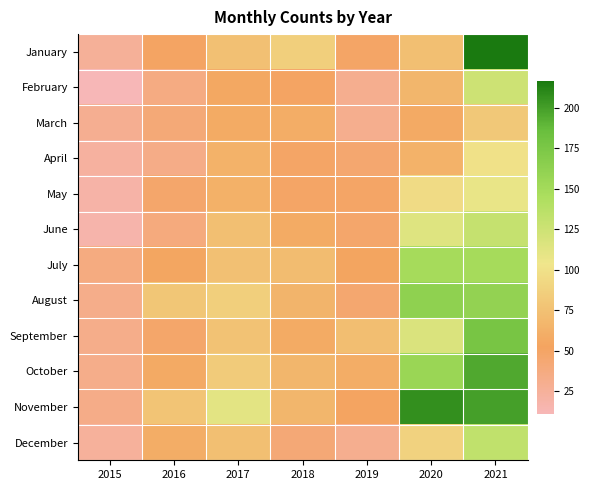

Reading left to right, list all the values displayed in this chart.

January: 2015=26	2016=51	2017=75	2018=86	2019=49	2020=74	2021=217
February: 2015=11	2016=36	2017=56	2018=51	2019=30	2020=67	2021=125
March: 2015=29	2016=41	2017=58	2018=60	2019=31	2020=57	2021=81
April: 2015=23	2016=34	2017=64	2018=49	2019=45	2020=64	2021=100
May: 2015=19	2016=47	2017=63	2018=49	2019=49	2020=96	2021=108
June: 2015=17	2016=39	2017=74	2018=58	2019=47	2020=114	2021=130
July: 2015=37	2016=54	2017=75	2018=72	2019=53	2020=149	2021=149
August: 2015=32	2016=79	2017=86	2018=65	2019=45	2020=163	2021=160
September: 2015=32	2016=48	2017=76	2018=58	2019=73	2020=117	2021=177
October: 2015=32	2016=57	2017=83	2018=67	2019=60	2020=156	2021=196
November: 2015=33	2016=77	2017=111	2018=67	2019=52	2020=207	2021=200
December: 2015=24	2016=60	2017=74	2018=42	2019=30	2020=89	2021=133